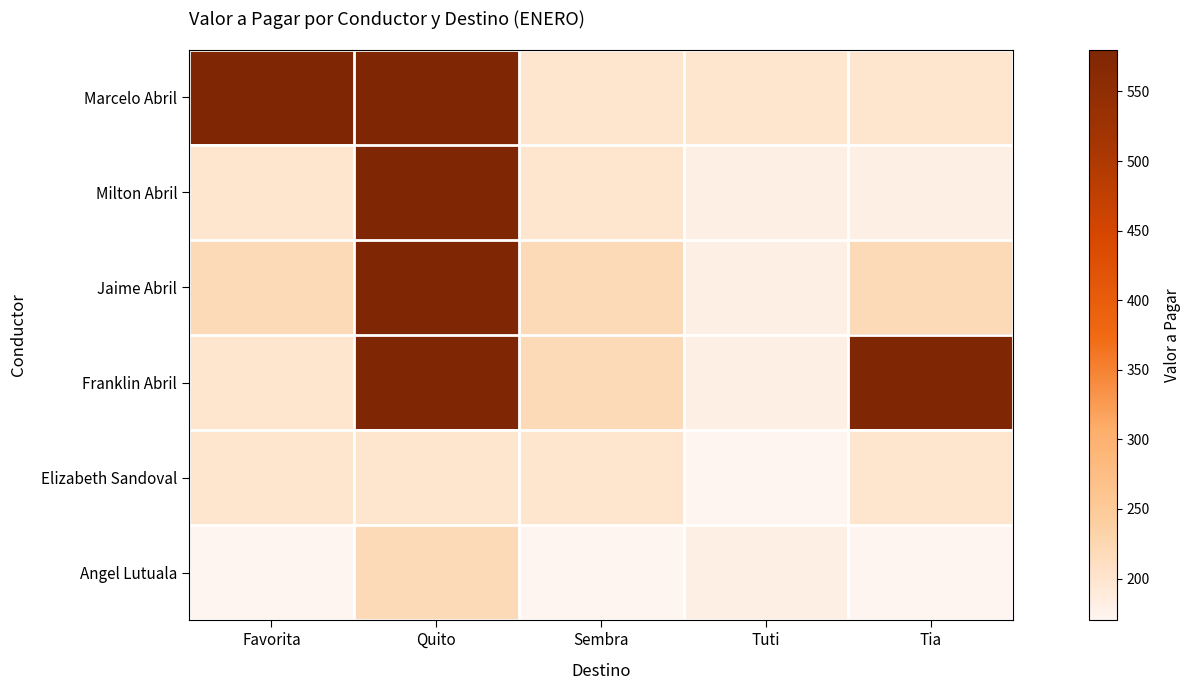

How many distinct data groups are displayed?

6